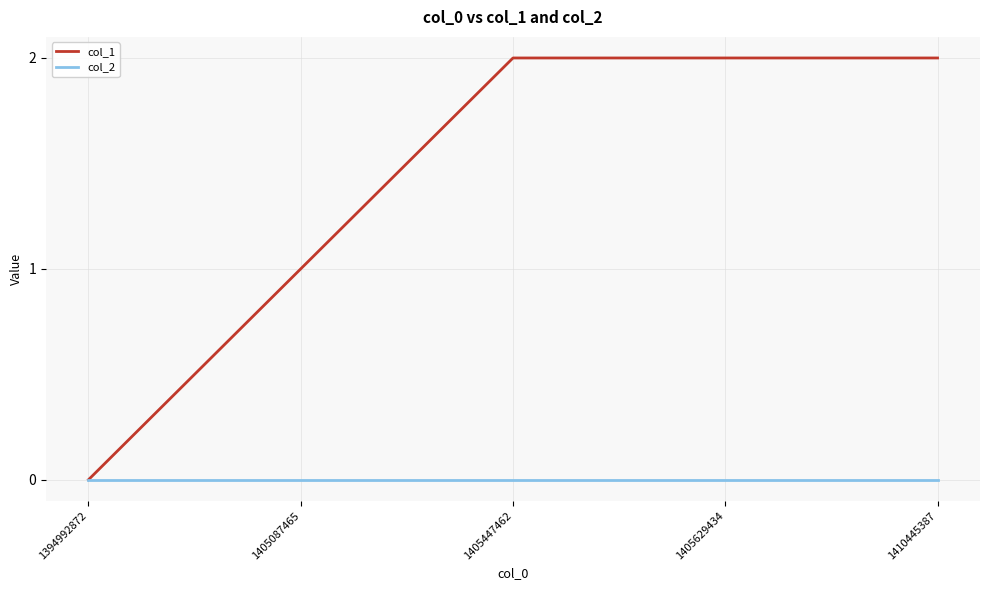

Which series has the widest spread of values?

col_1